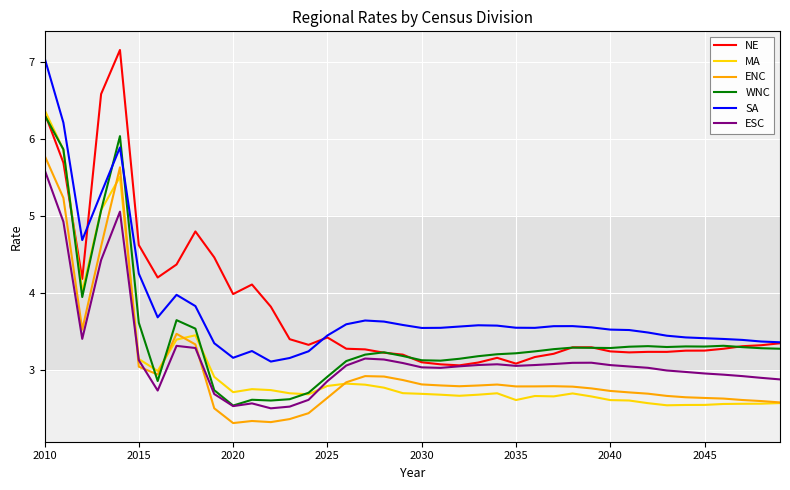

After their last crossing, which series has the higher values: NE or MA?

NE